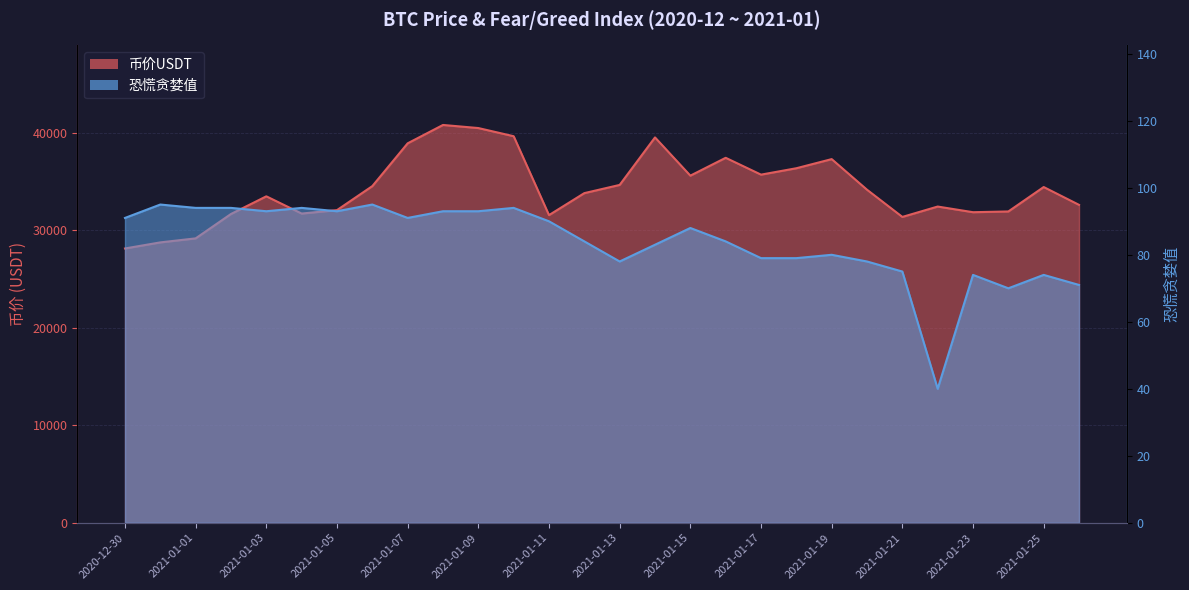

How many values in the 恐慌贪婪值 series exceed 88?

13